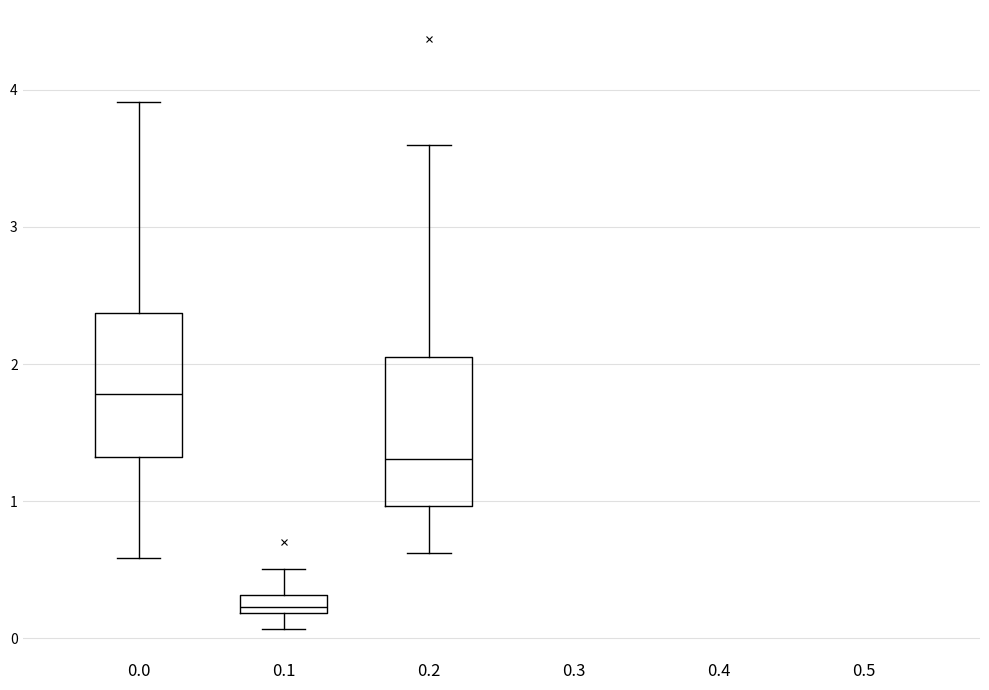

Which box has the highest median line?

0.0